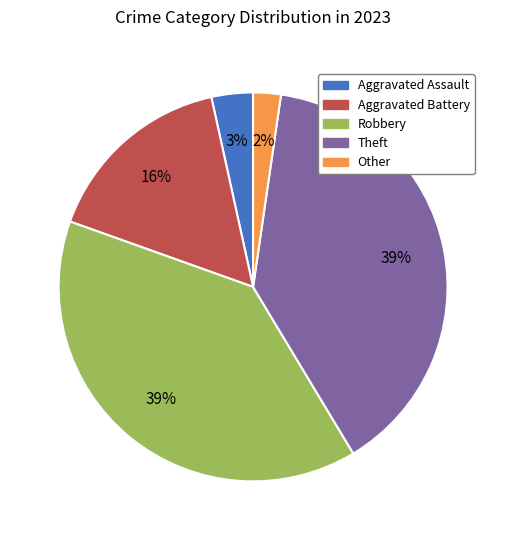

Is Robbery the majority of the pie?

No